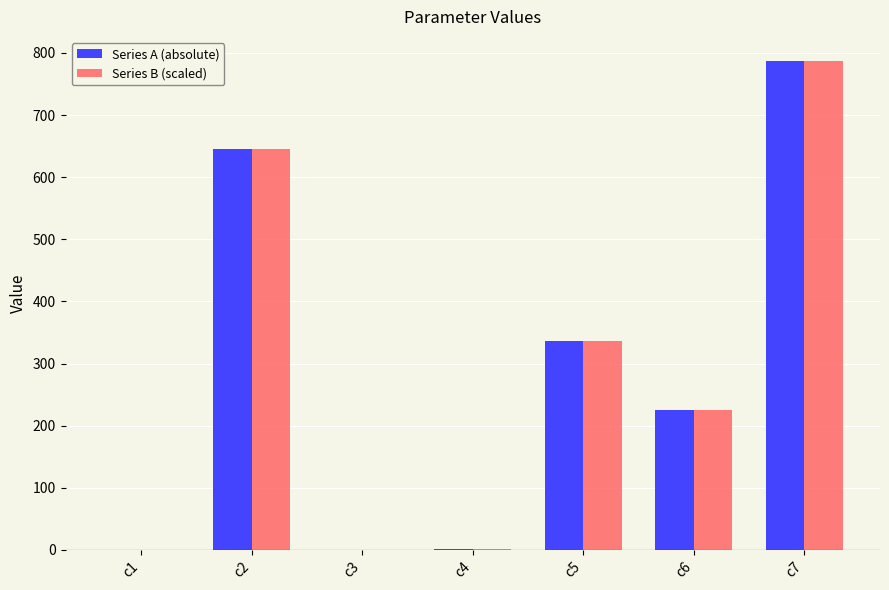

What is the sum of the Series B (scaled) values at c6 and c5?

561.1